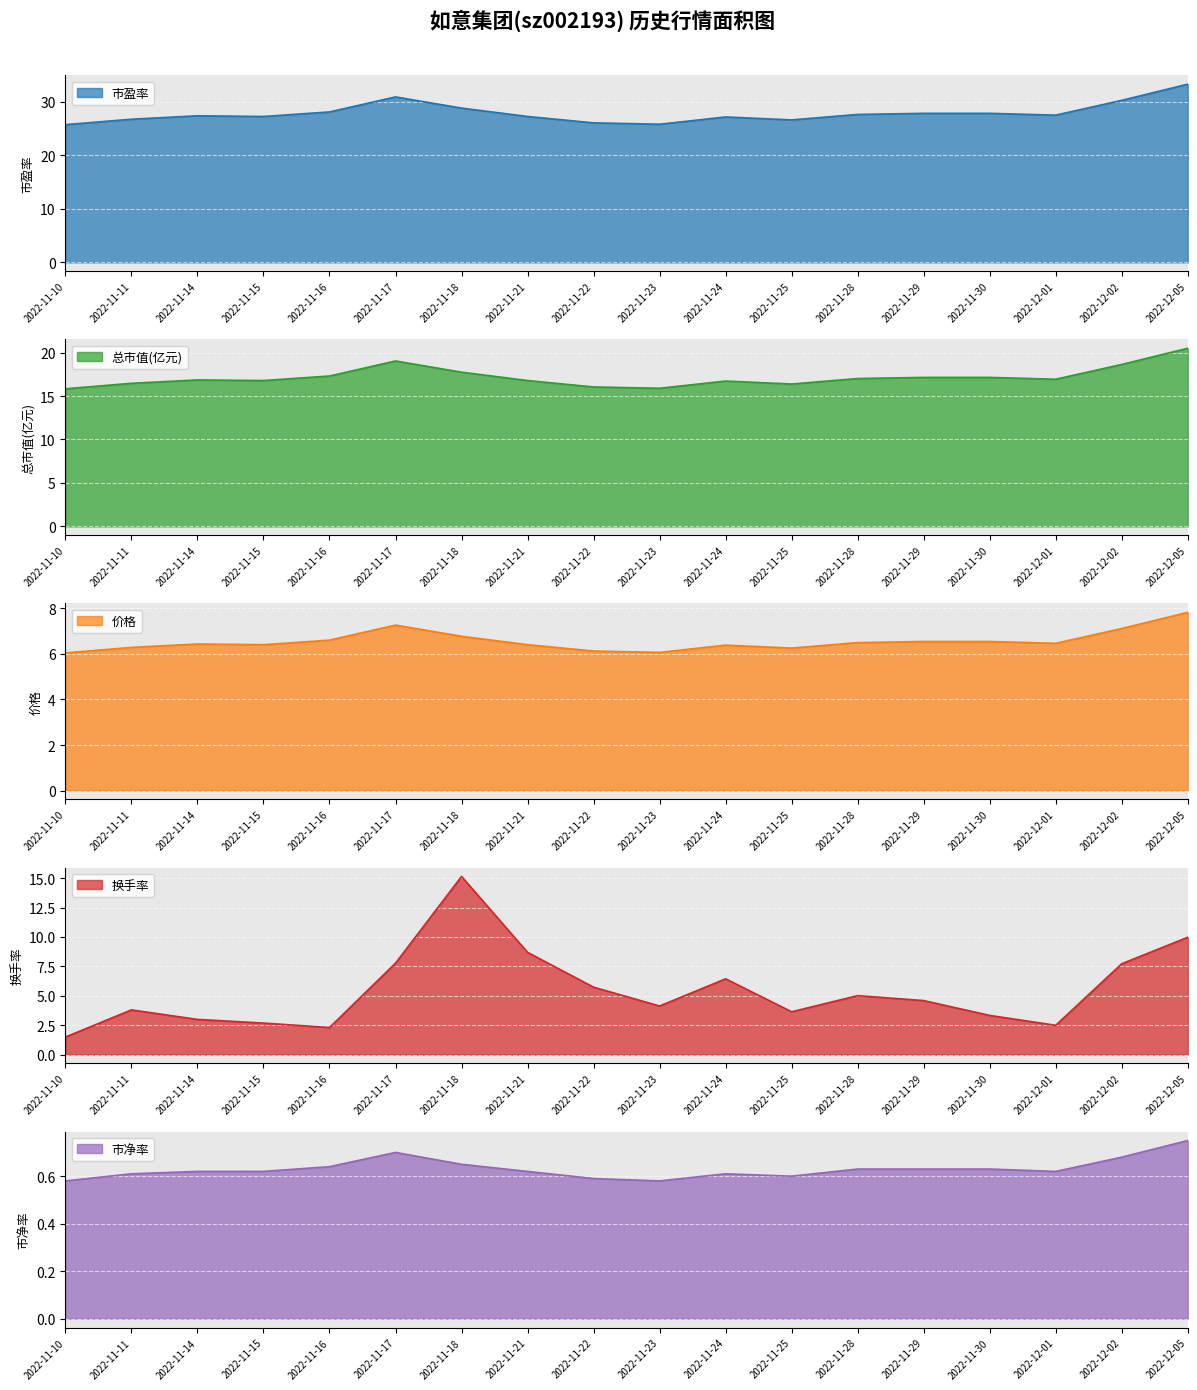

What value does the 市盈率 series have at 2022-11-21?

27.3